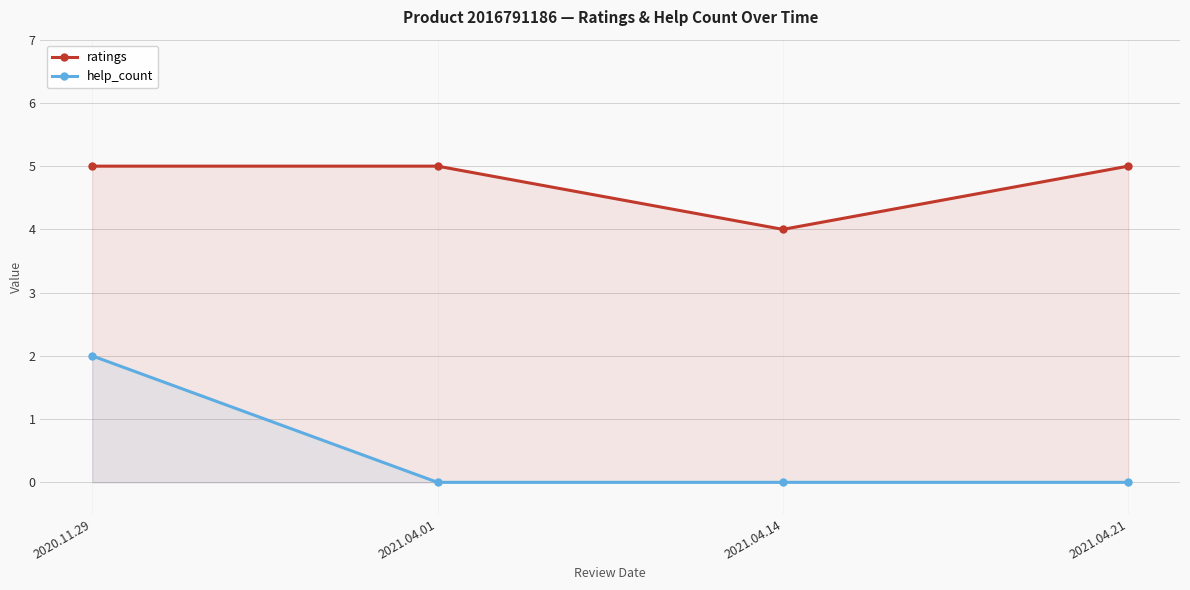

How many data points does each series have?

4